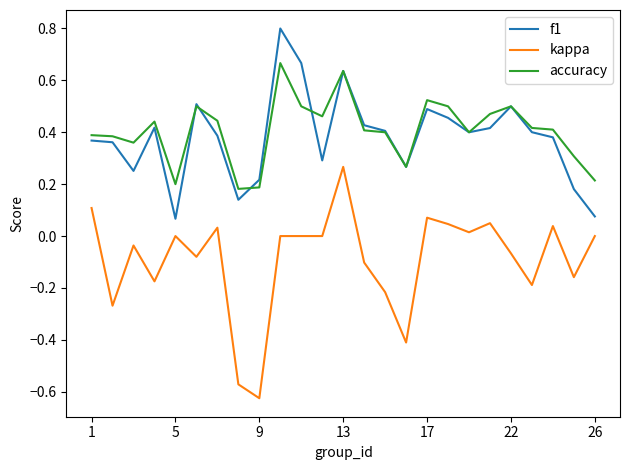

True or false: kappa and accuracy intersect in this chart.

False